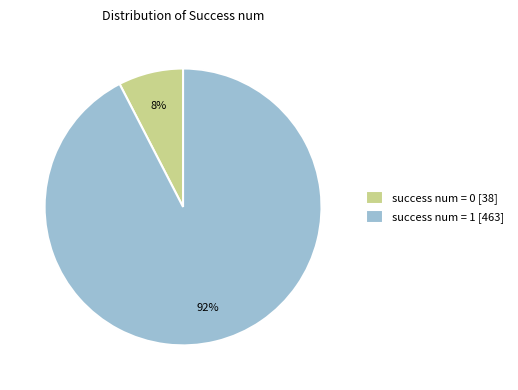

To the nearest percent, what is the average slice percentage?

50%